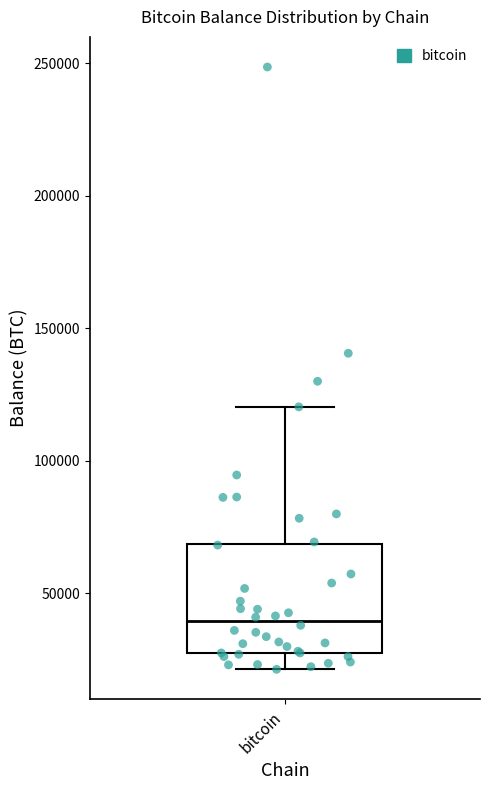

Read this box plot against the y-axis: the position of the median line, the range covered by the box, and the ends of both whiskers. The values are not printed on the chart, so give them approximately, as read against the axis.

median 40000, box 25000 to 70000, whiskers 20000 to 120000